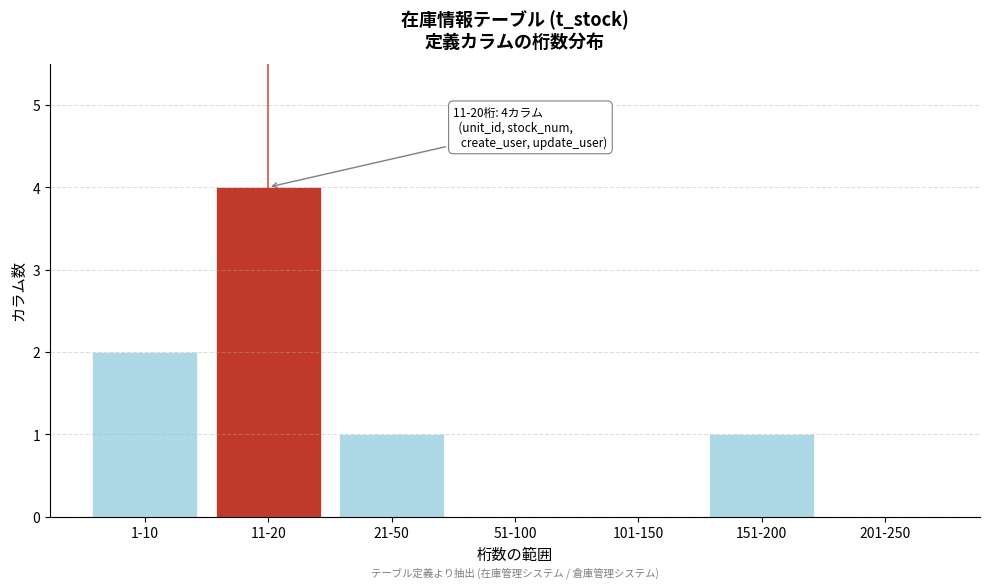

Reading left to right, transcribe all the data shown in this chart.

1-10=2	11-20=4	21-50=1	51-100=0	101-150=0	151-200=1	201-250=0